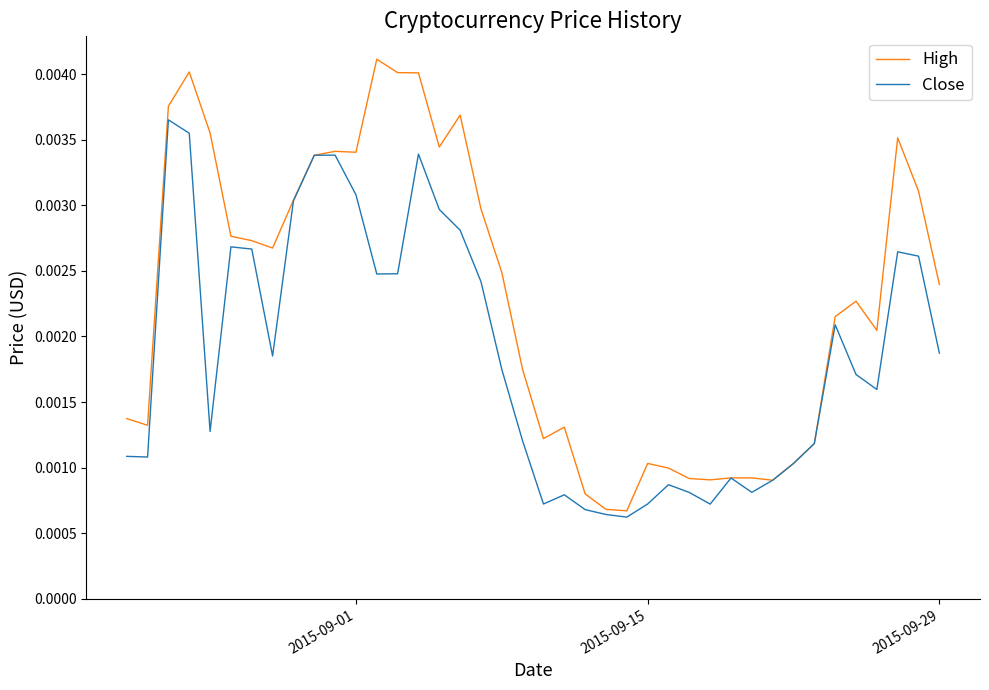

Which series has the largest range (max minus min)?

High